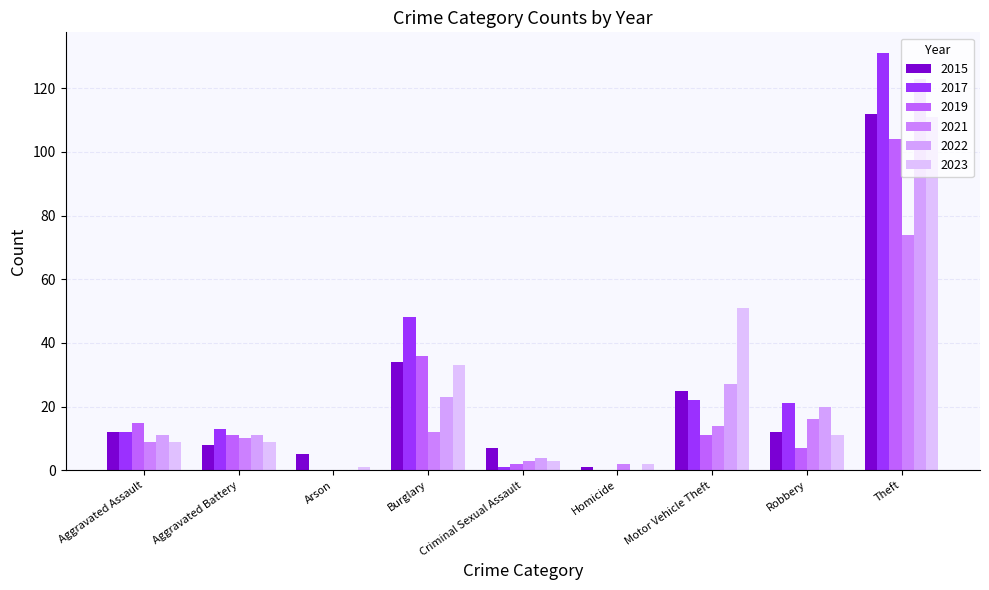

What position from the right is Homicide?

4